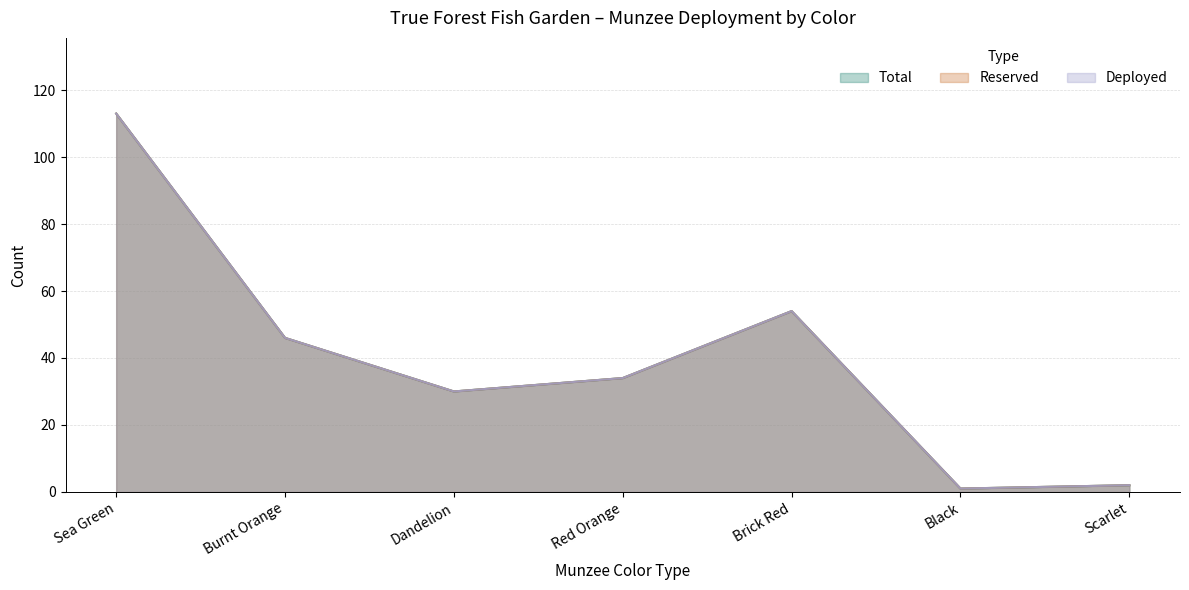

What is the label of the 1st point from the right?

Scarlet